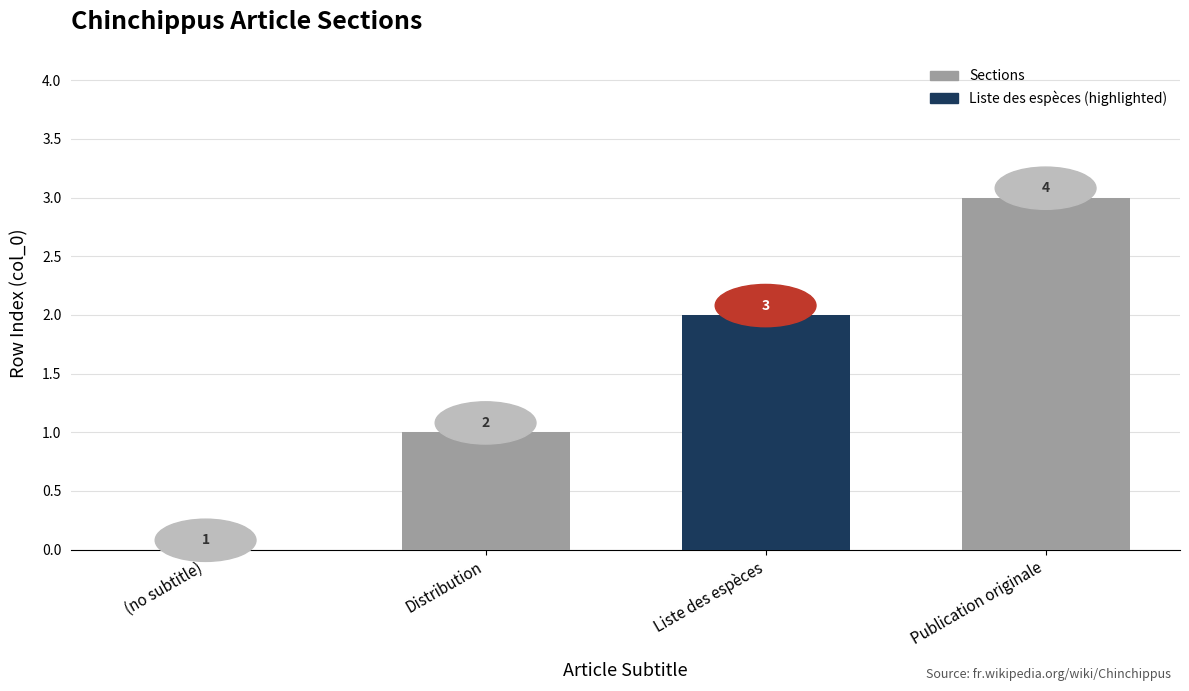

What is the sum of the values at Liste des espèces and Publication originale?

5